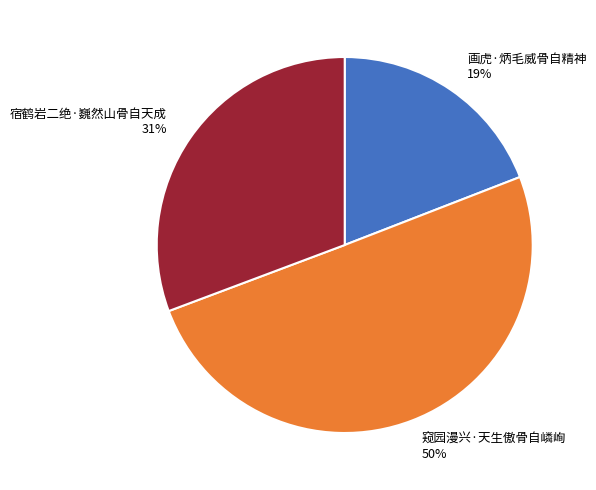

Is the sum of 窥园漫兴·天生傲骨自嶙峋 50% and 宿鹤岩二绝·巍然山骨自天成 31% greater than half?

Yes